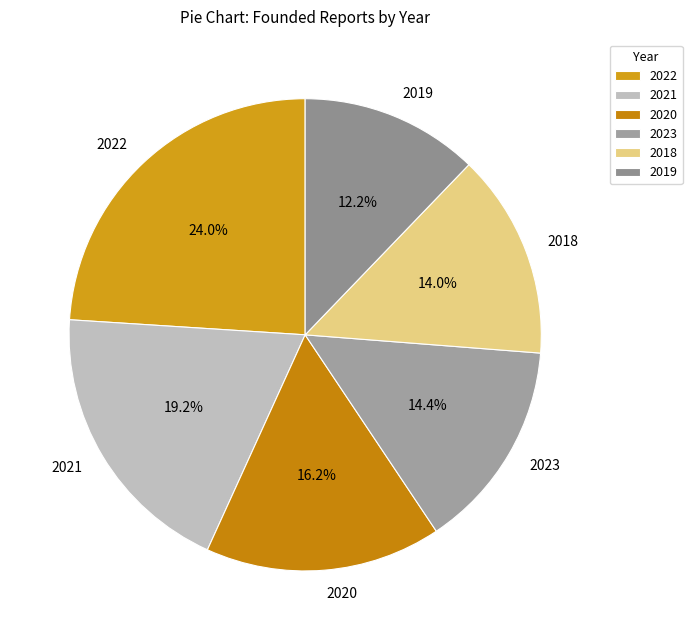

What is the largest slice in the pie chart?

2022